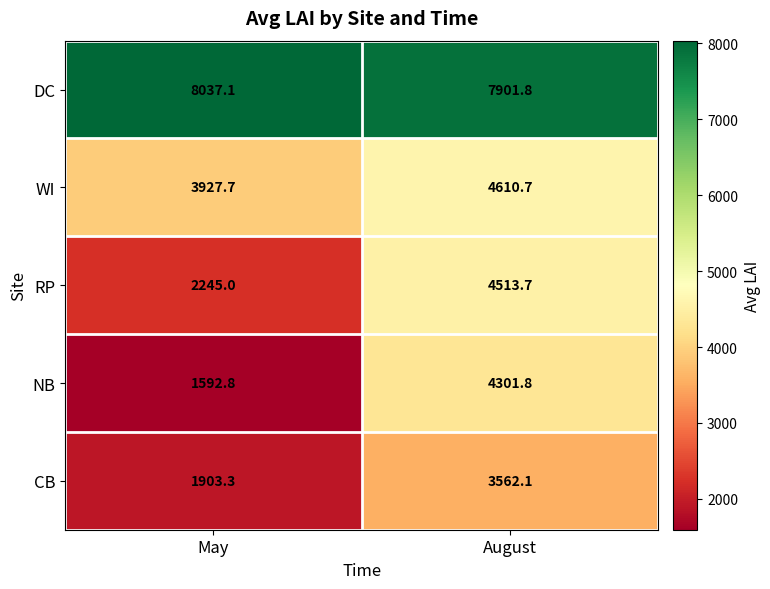

Between May and August, which series saw the biggest shift?

NB